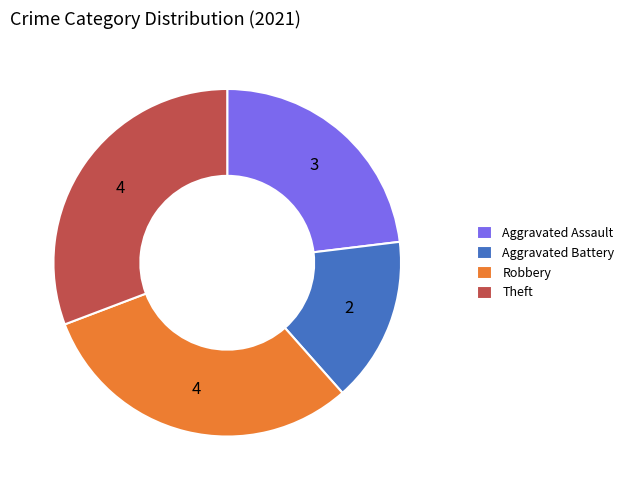

Is it true that Robbery is 31% of the pie?

True